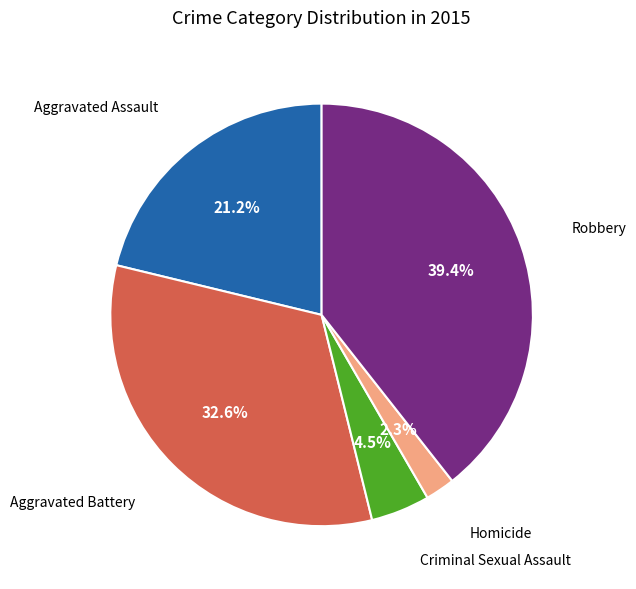

Does any single category account for the majority?

No